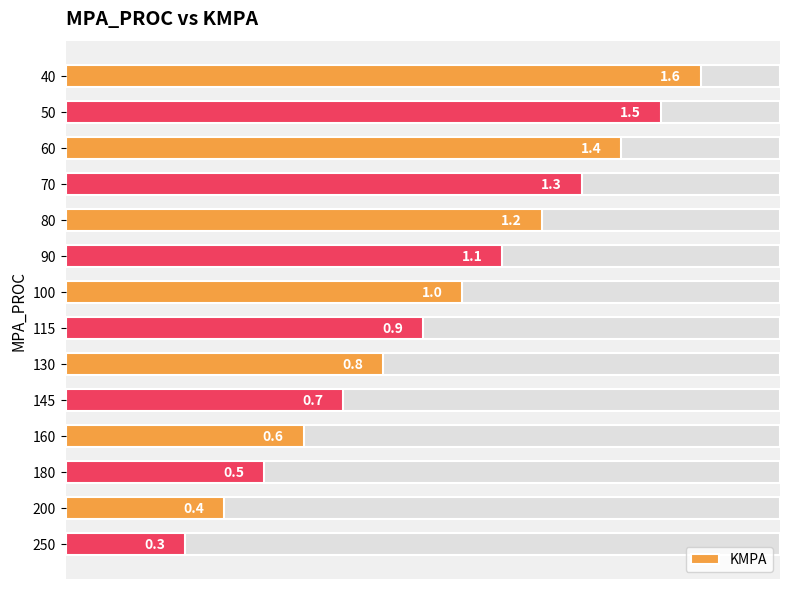

What is the difference between the maximum and minimum values?

1.3